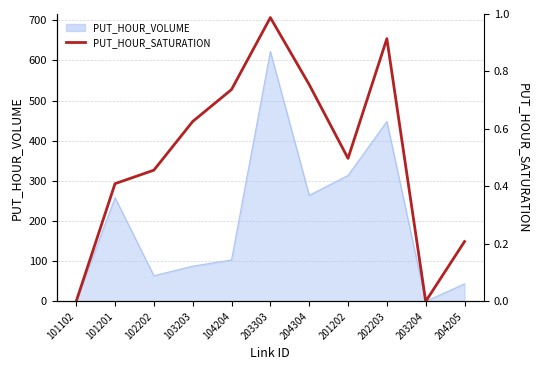

How many lines are shown in the chart?

1